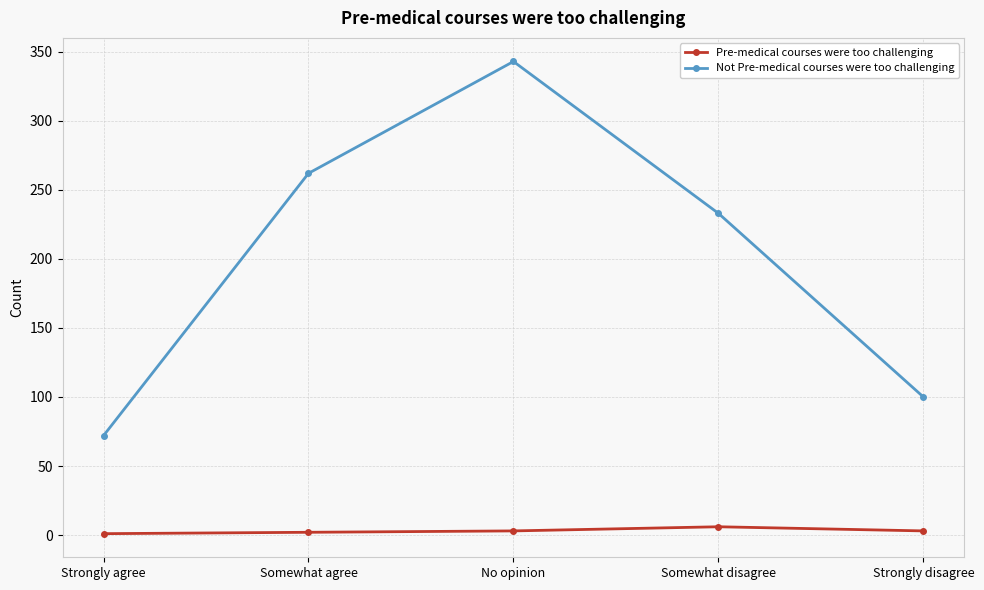

How many values in the Pre-medical courses were too challenging series are below 3?

2